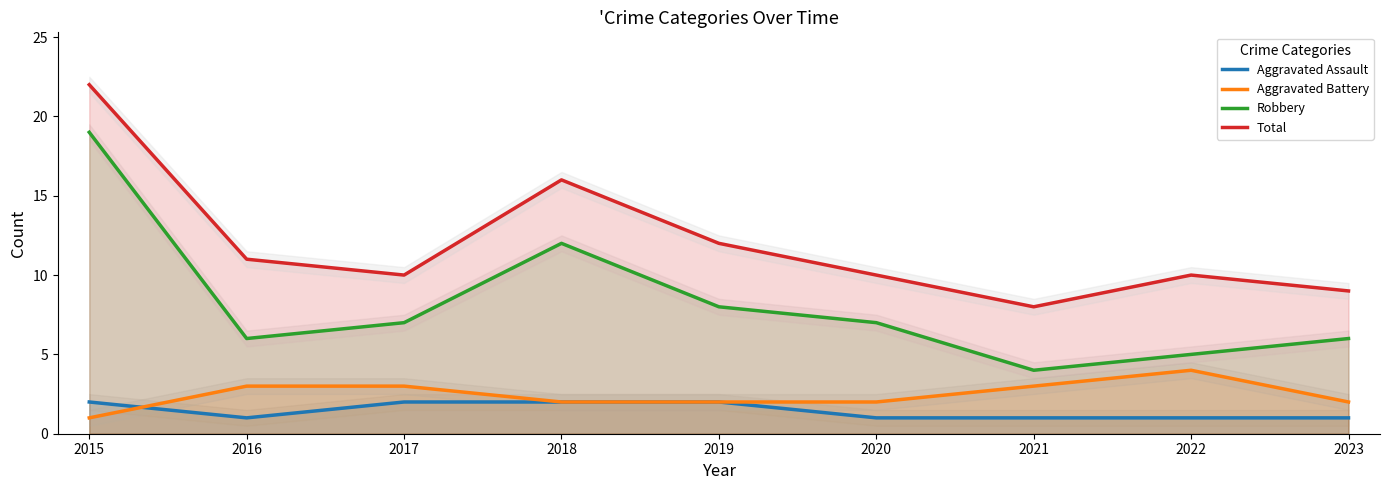

Is it true that Robbery equals 5 at 2022?

True